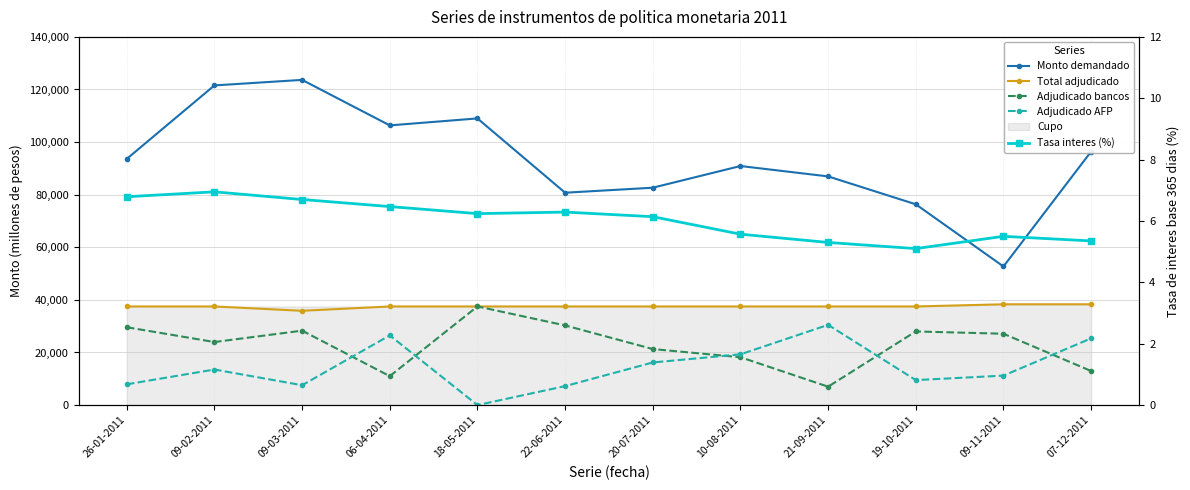

Does the chart display data point markers on the line(s)?

Yes